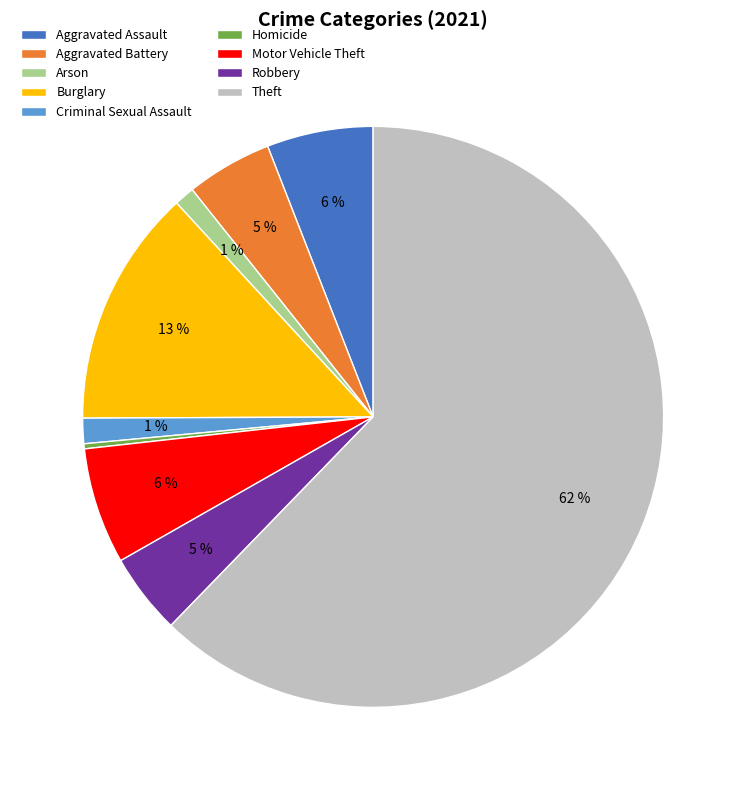

To the nearest percent, what portion does Arson represent?

1%